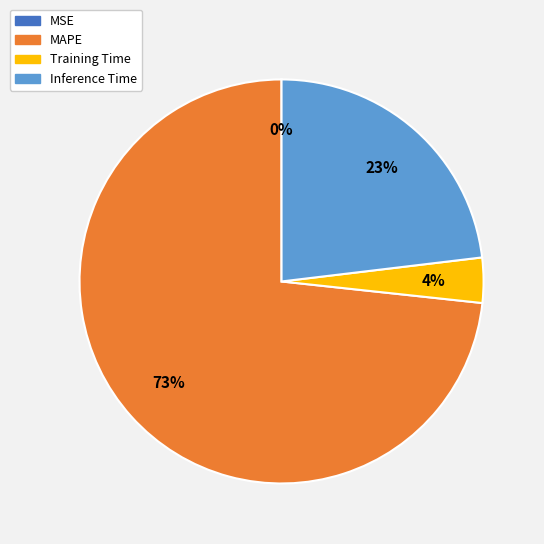

To the nearest percent, what portion does Inference Time represent?

23%